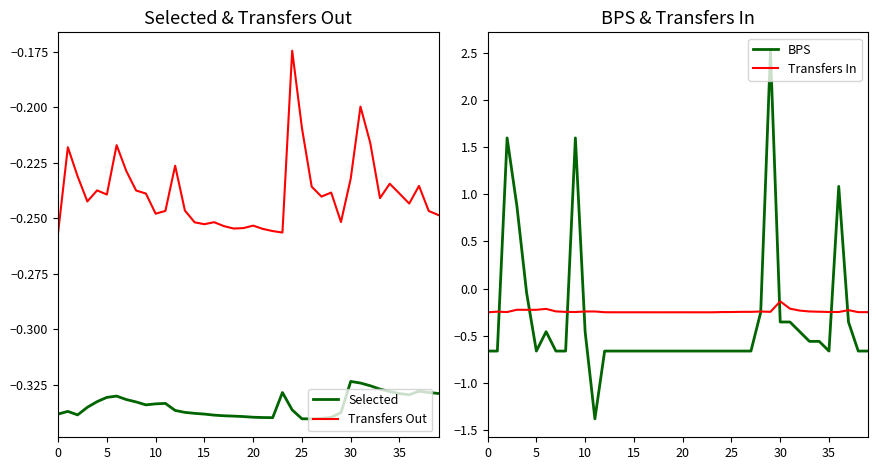

True or false: Transfers Out and Selected cross at least once.

False